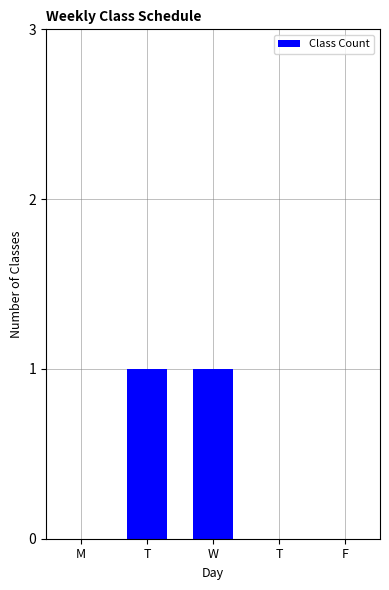

What is the greatest value displayed?

1